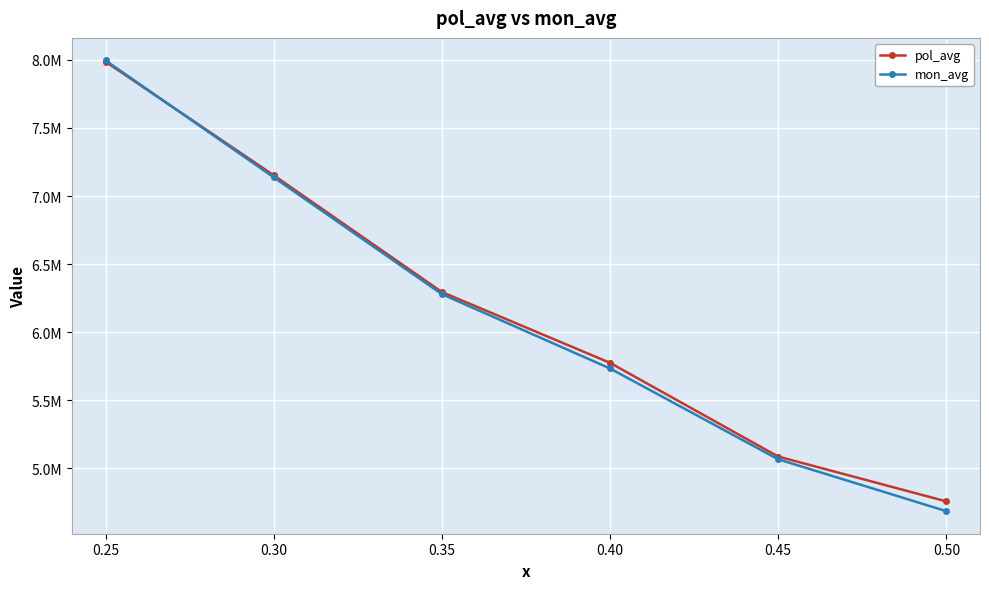

What are all the series names shown in the legend?

pol_avg, mon_avg